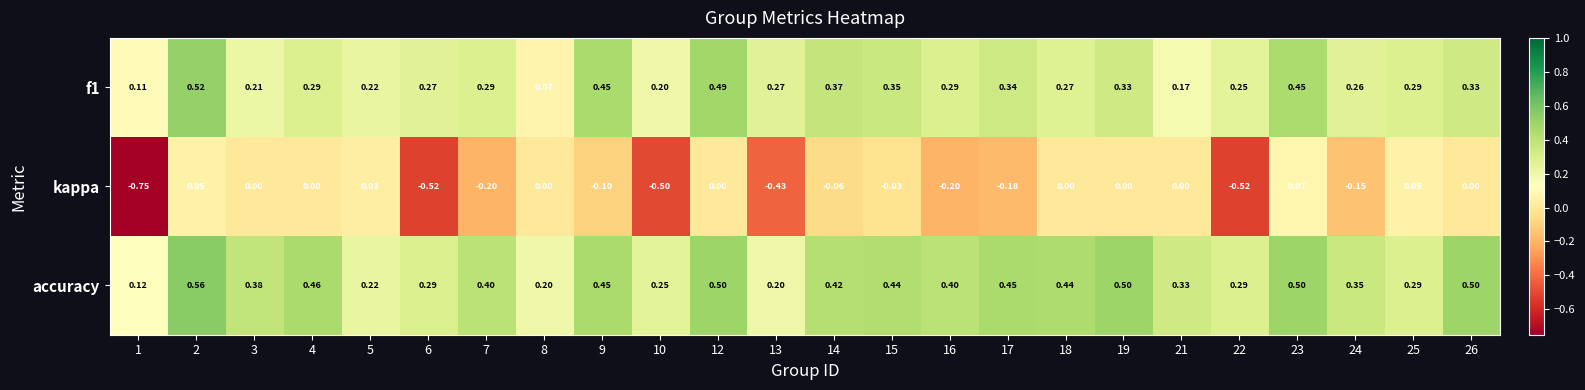

Which series has the largest total across all categories?

accuracy